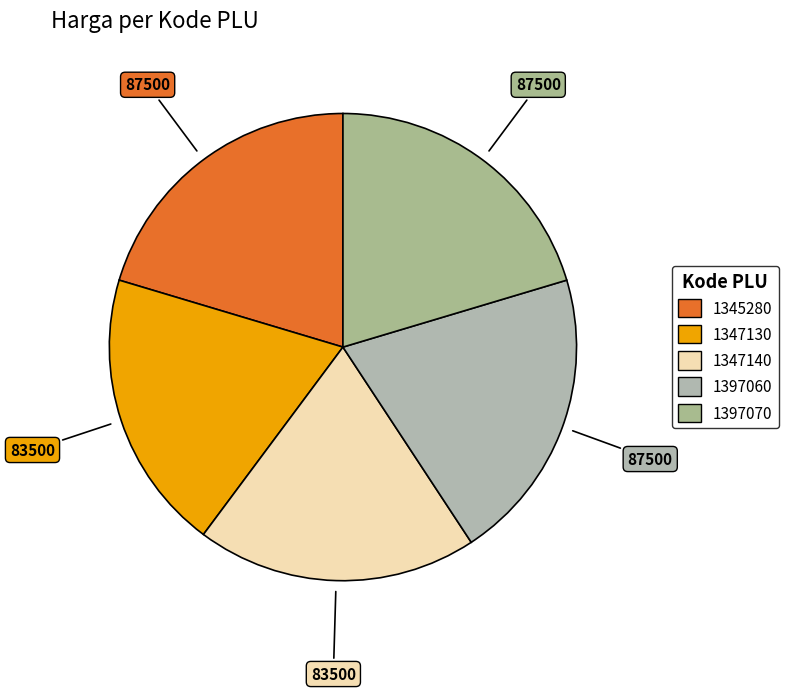

How many slices are in this pie chart?

5